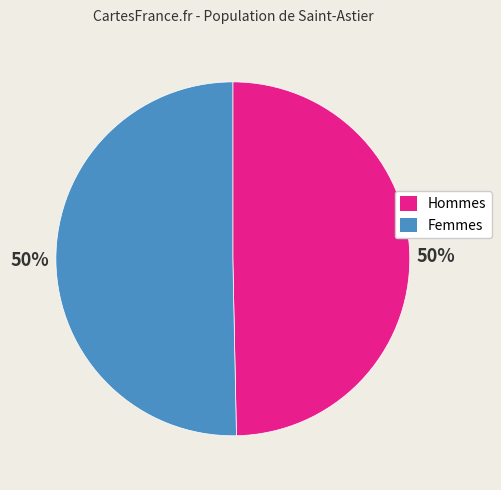

To the nearest percent, what is the average slice percentage?

50%